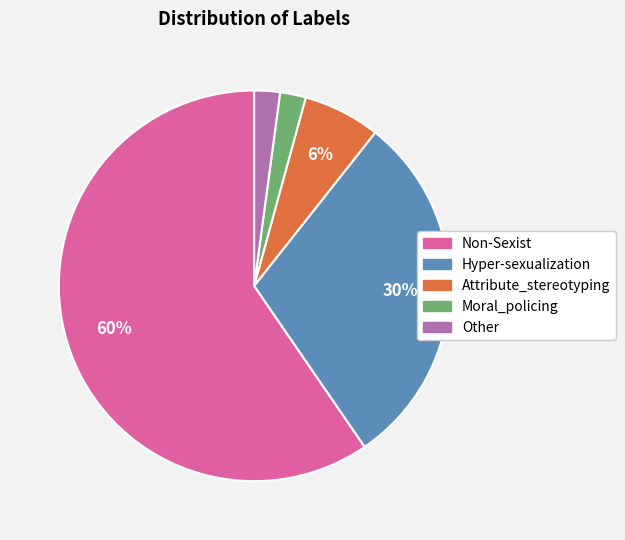

Do Other and Moral_policing together represent more than half of the pie?

No